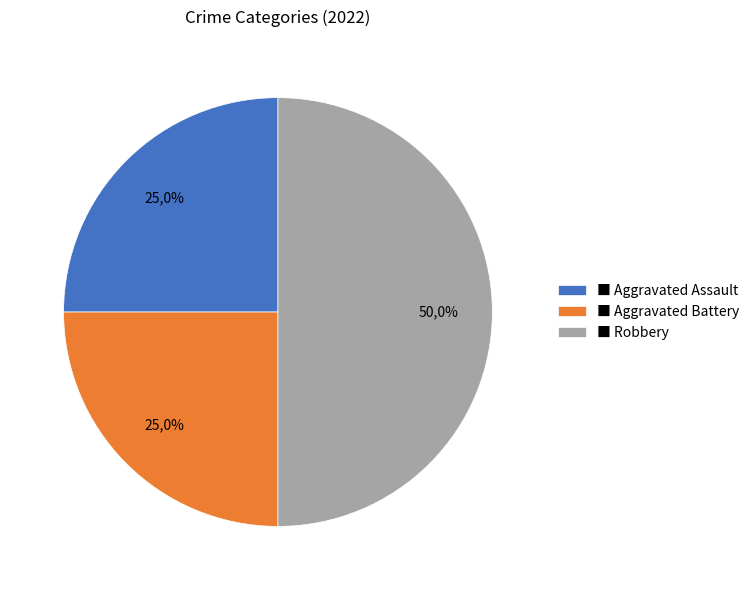

Rank the categories by value from highest to lowest.

Robbery, Aggravated Assault, Aggravated Battery